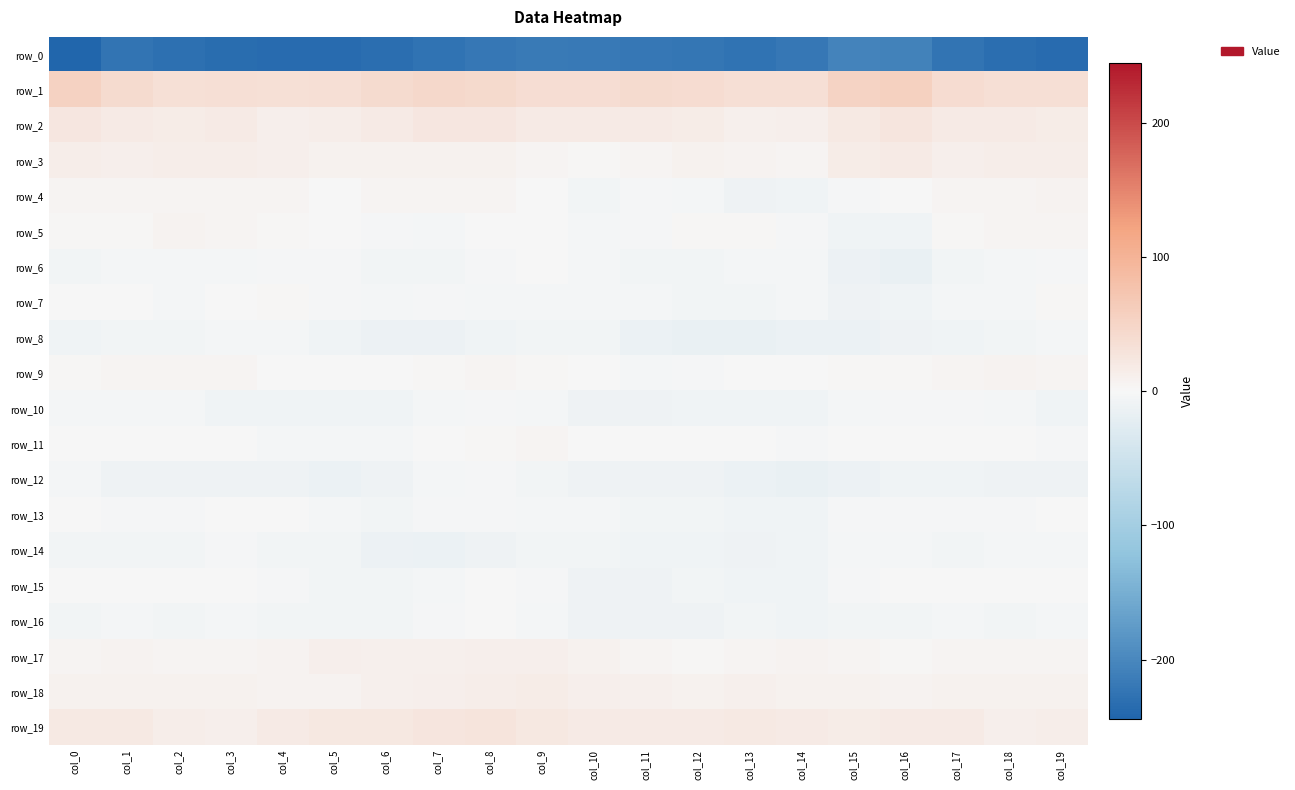

What is the sum of all row_14 values?

-145.4